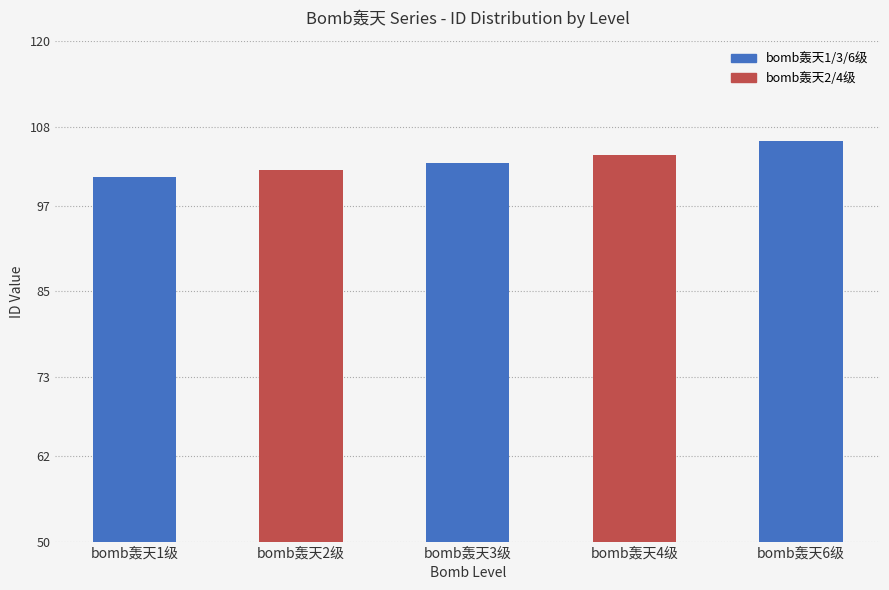

How many values are between 102 and 104?

3